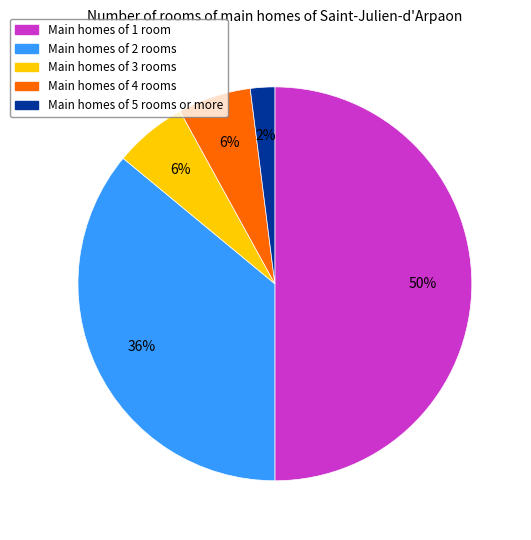

Which category has the biggest portion of the pie?

Main homes of 1 room